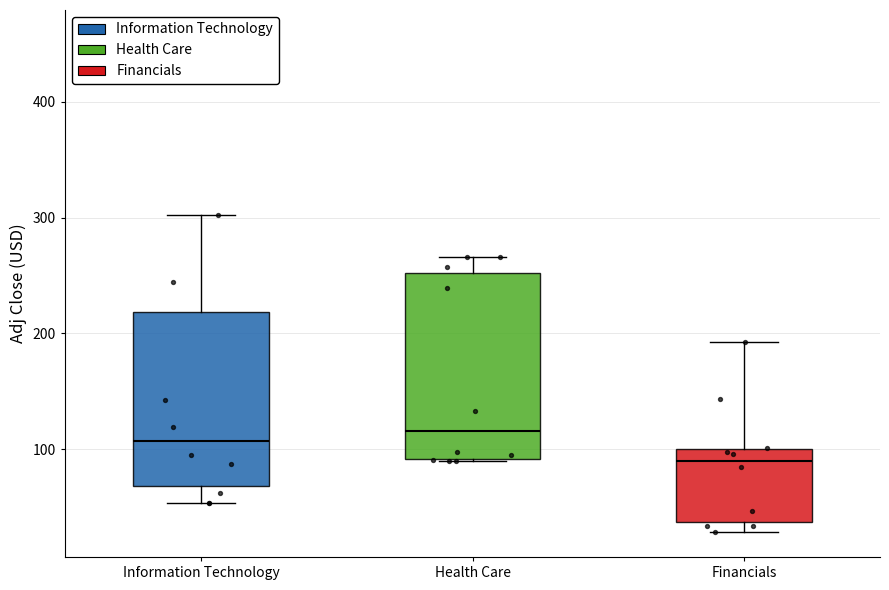

Which box is the tallest, from its lower edge to its upper edge?

Health Care